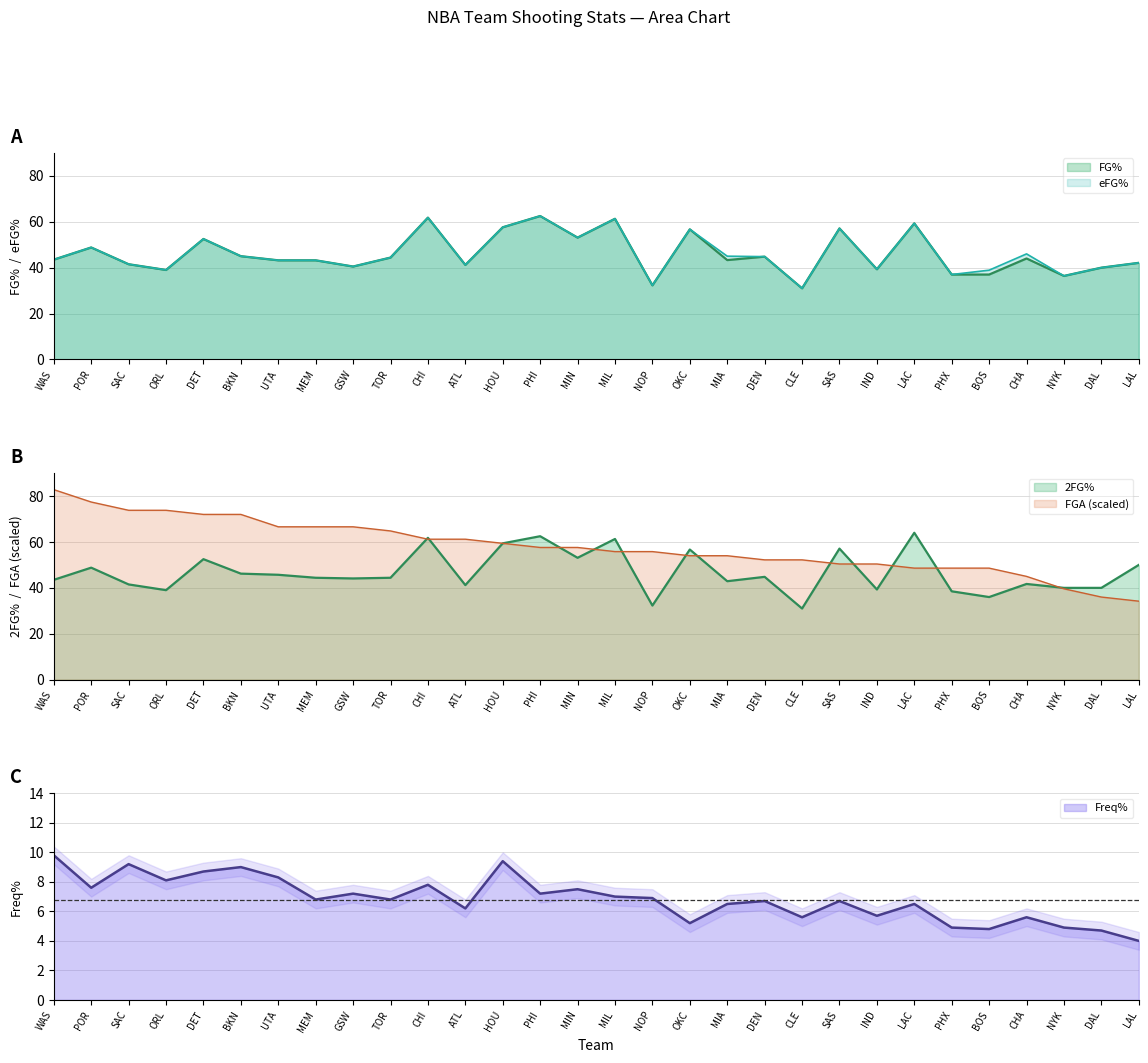

What is the label of the 2nd point from the left?

POR